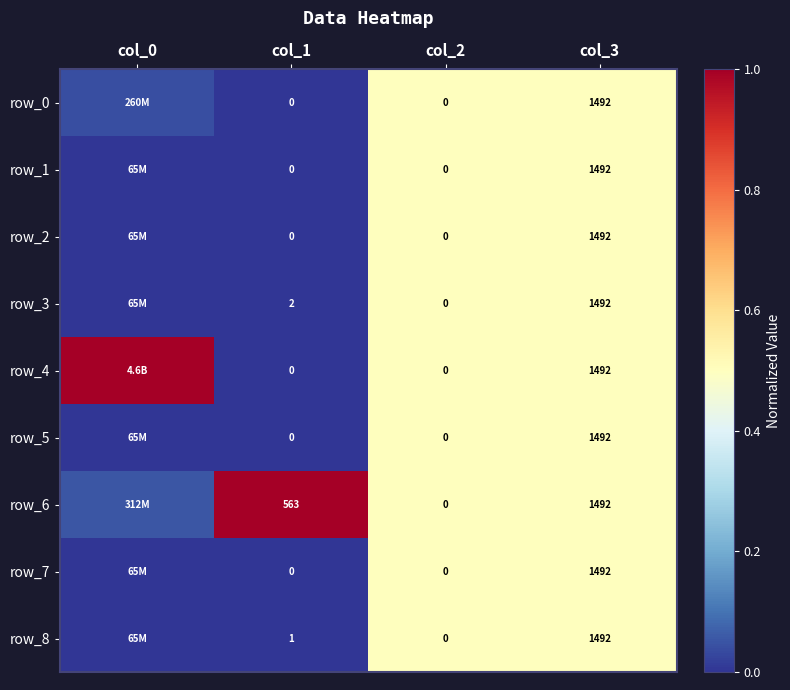

What is the sum of all row_4 values?

2.0